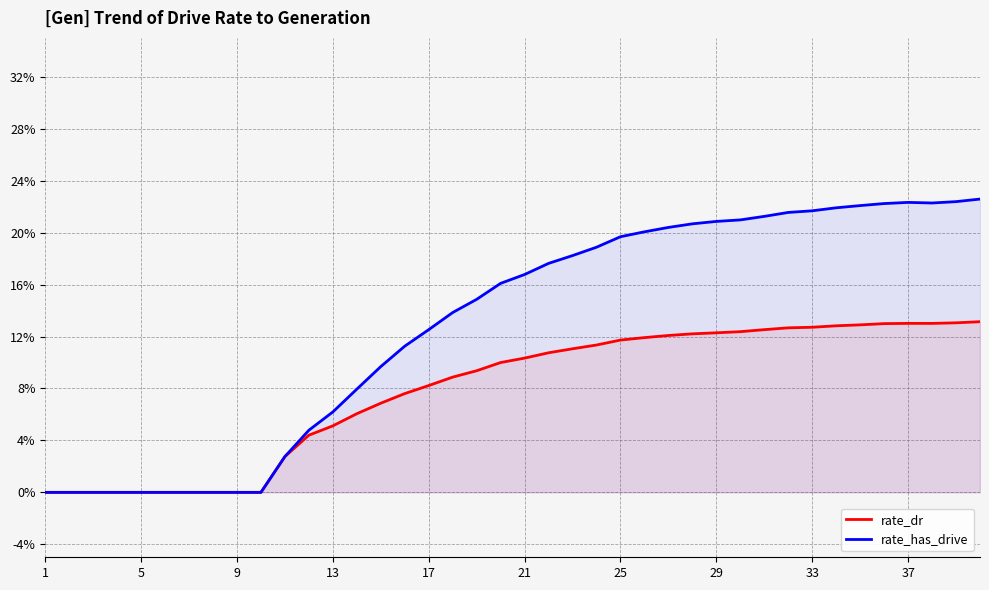

What are all the series names shown in the legend?

rate_dr, rate_has_drive